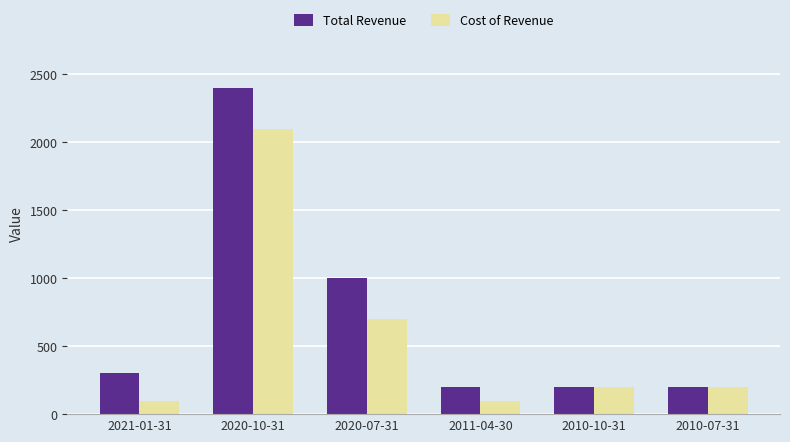

What is the sum of the Total Revenue values at 2020-10-31 and 2010-10-31?

2600